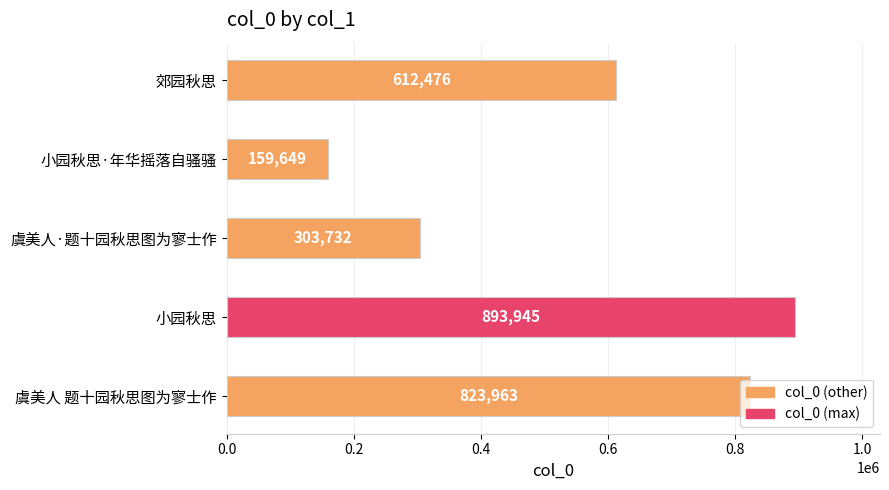

Is it true that the value at 郊园秋思 is 612476?

True